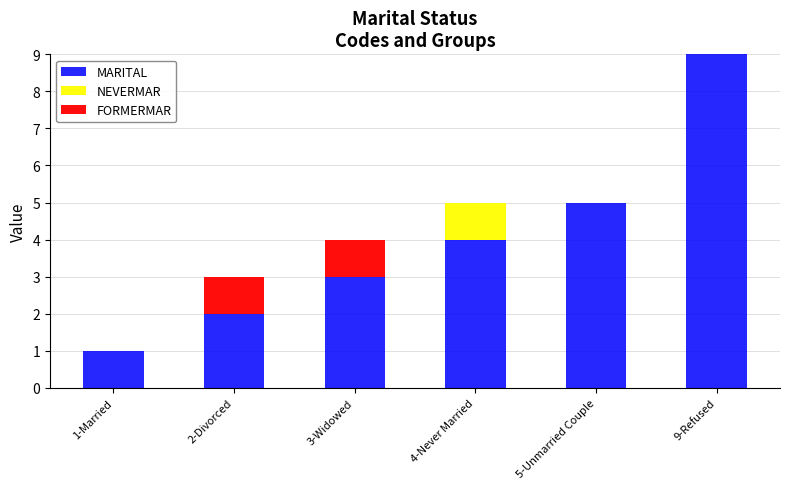

True or false: MARITAL has a value of 3 at 3-Widowed.

True